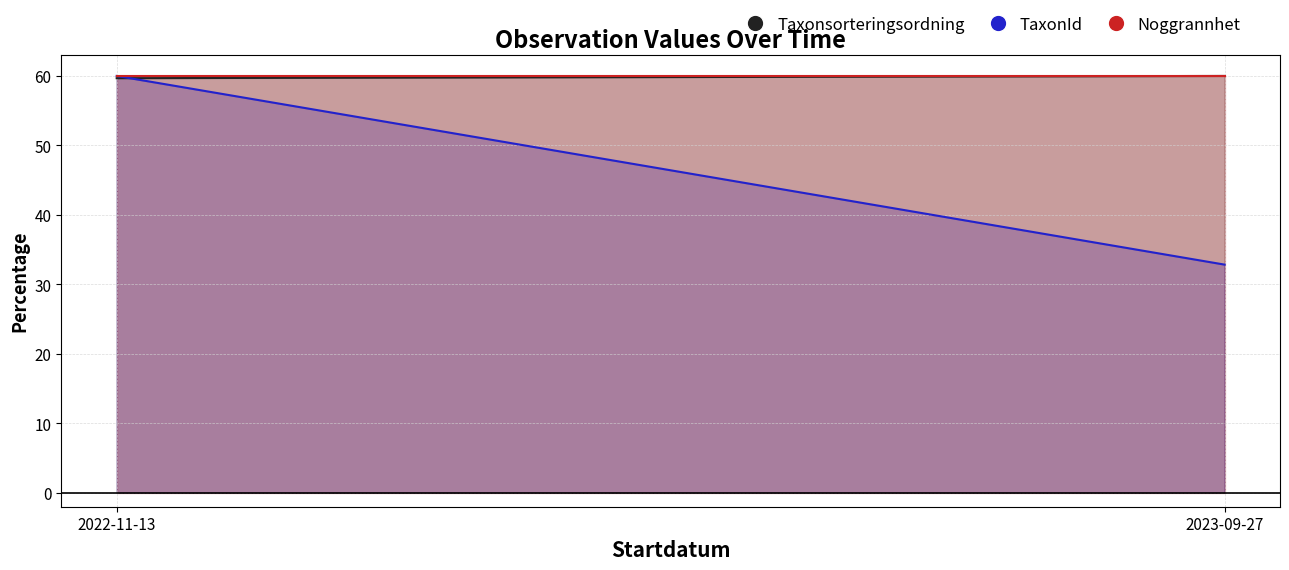

The value of TaxonId at 2023-09-27 is 97.6. True or false?

False